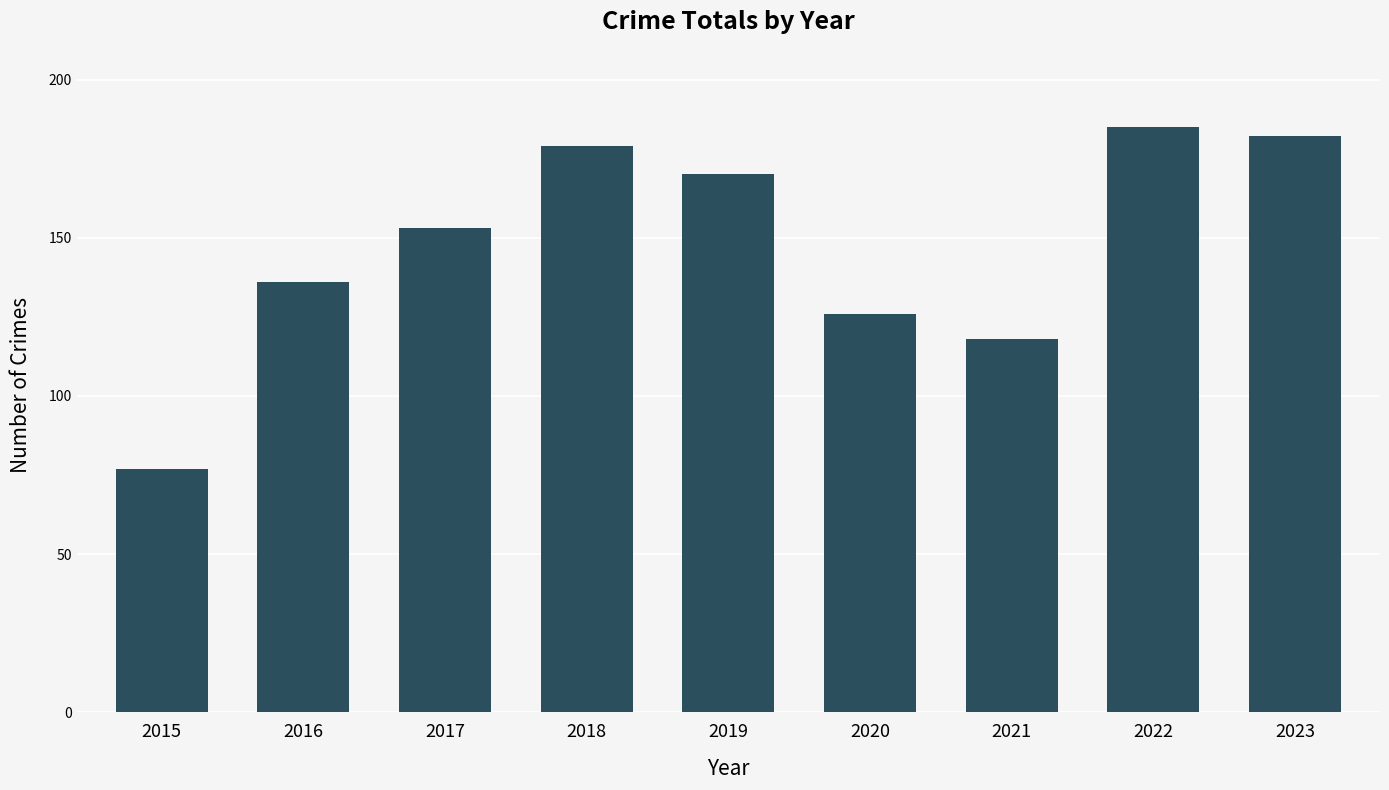

What is the average value?

147